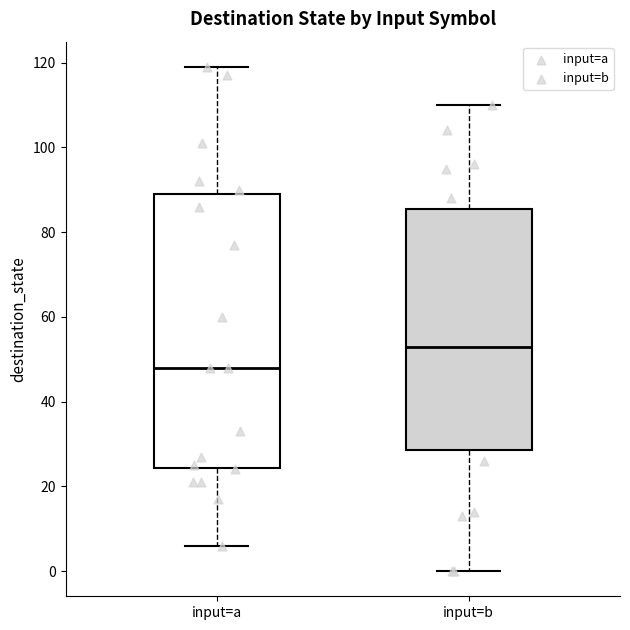

Where is the upper edge of the box for input=b on the y-axis? The values are not printed on the chart, so give them approximately, as read against the axis.

86